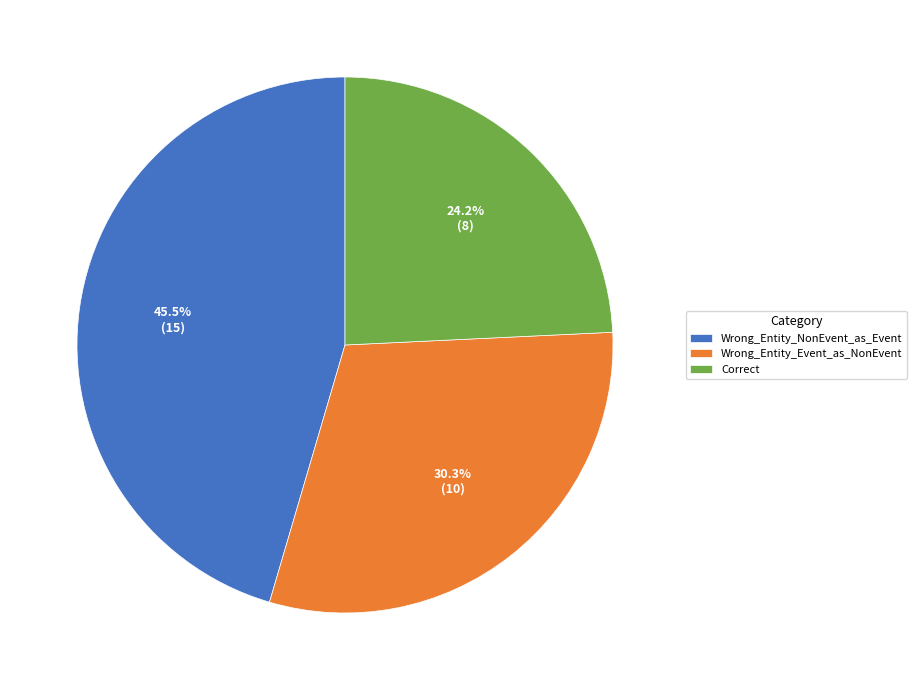

To the nearest percent, what portion does Wrong_Entity_Event_as_NonEvent represent?

30%